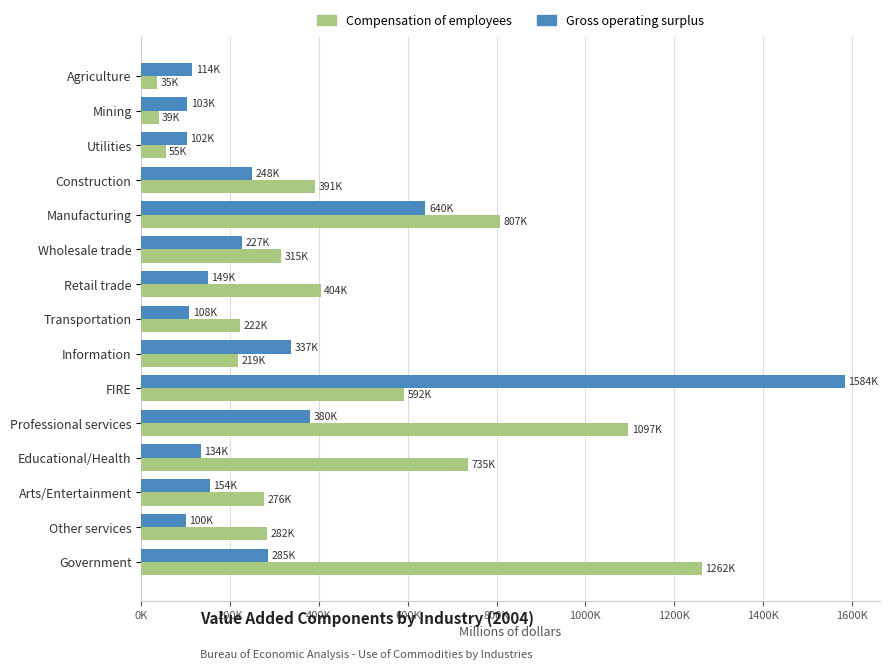

What is the minimum value for Compensation of employees?

35382